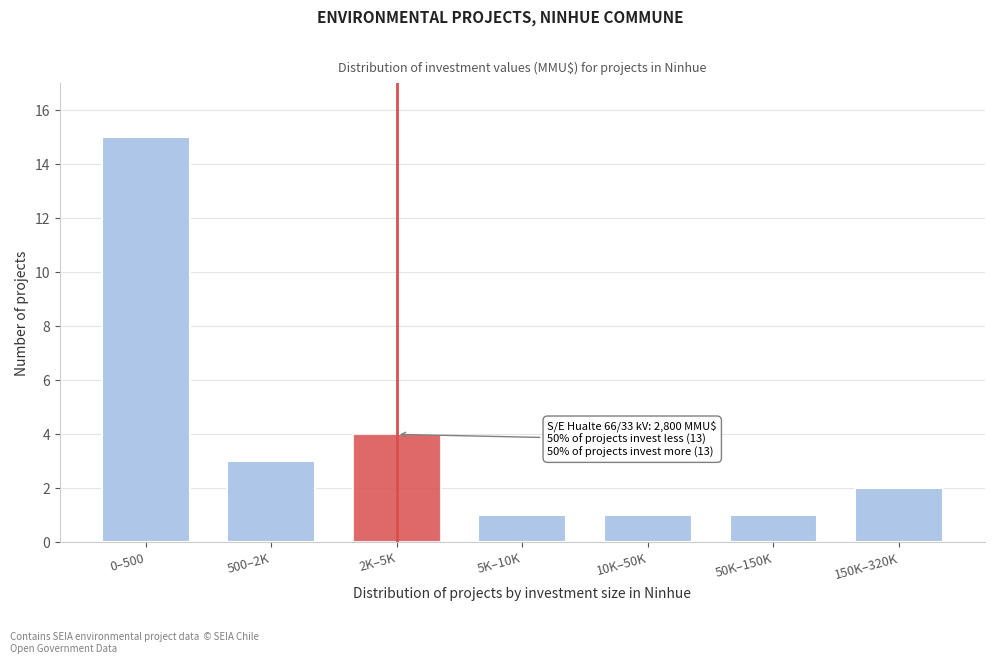

Reading left to right, extract all data points from this chart.

0–500=15	500–2K=3	2K–5K=4	5K–10K=1	10K–50K=1	50K–150K=1	150K–320K=2